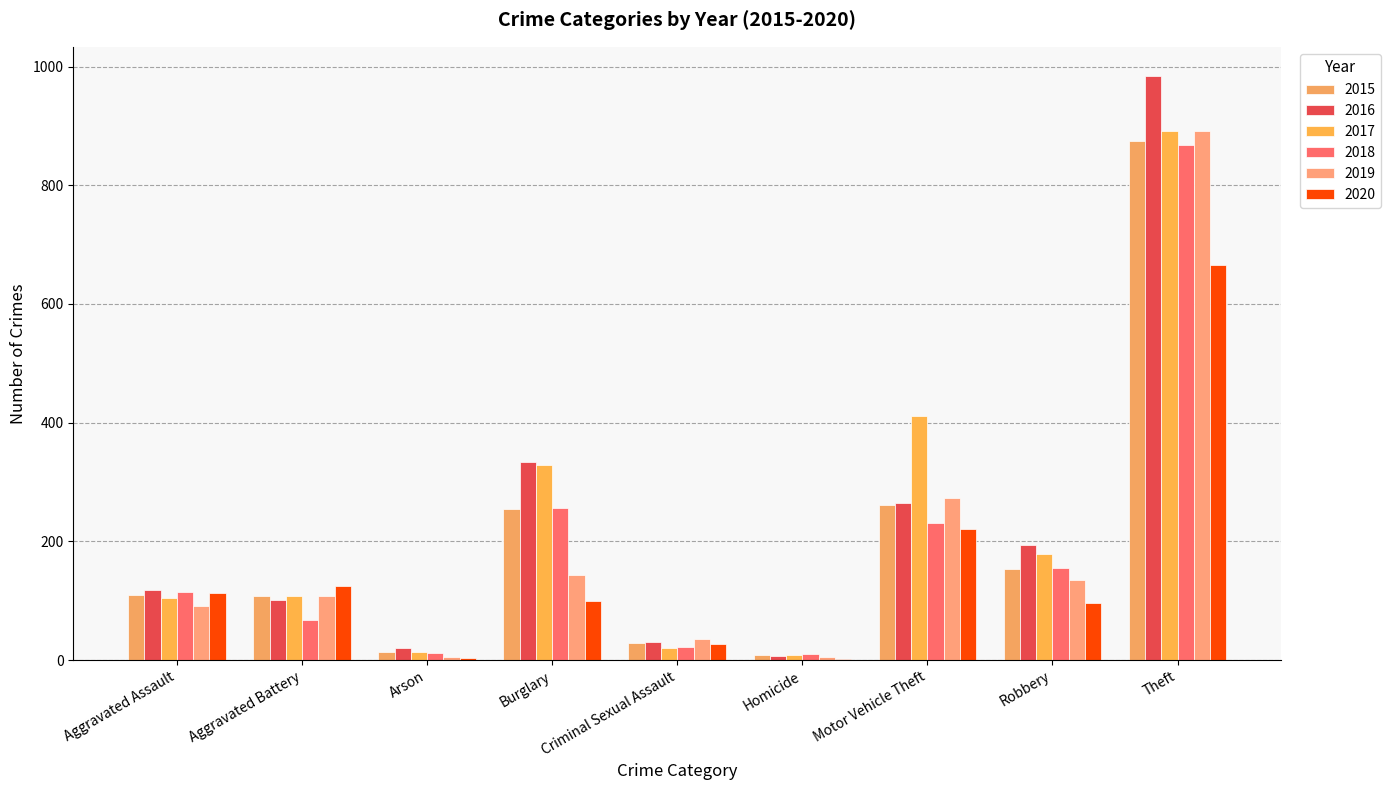

What is the sum of the 2017 values at Robbery and Homicide?

186